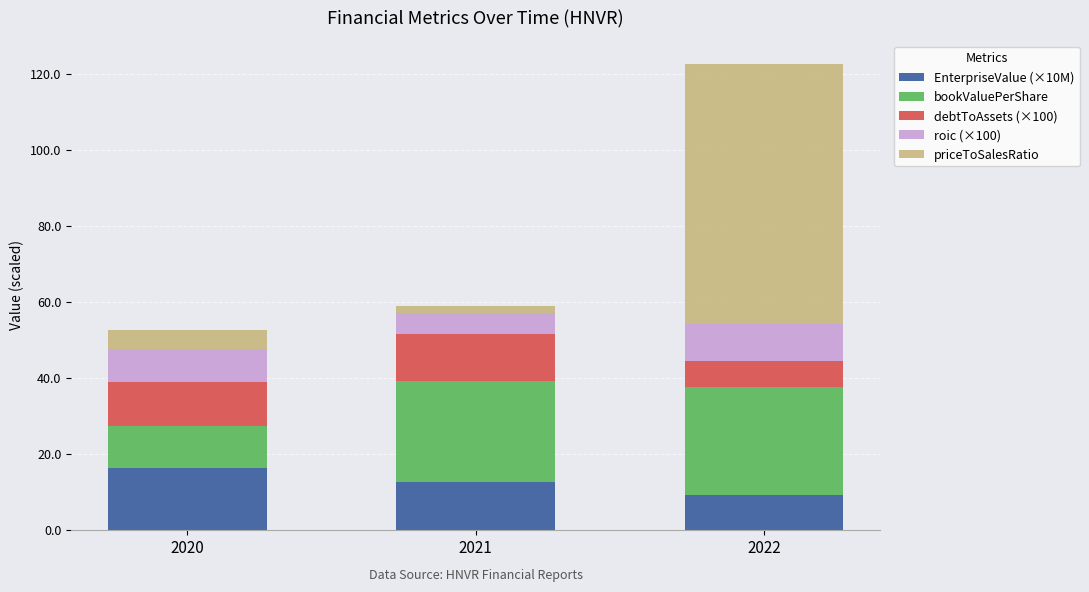

True or false: EnterpriseValue (×10M) has a value of 9.2 at 2022.

True